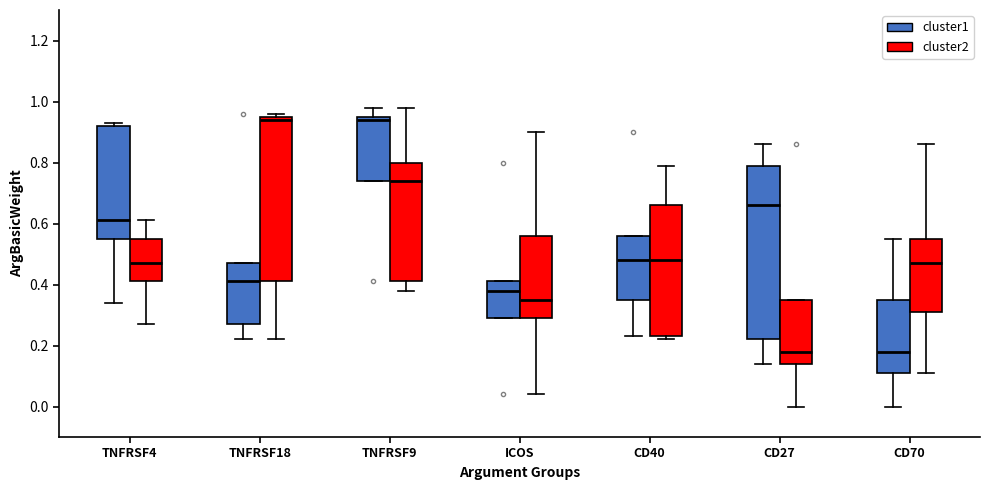

Reading left to right, read every box against the y-axis: the position of its median line, the range the box covers, and the ends of its whiskers. The values are not printed on the chart, so give them approximately, as read against the axis.

TNFRSF4 (cluster1): median 0.62, box 0.56 to 0.92, whiskers 0.34 to 0.94
TNFRSF4 (cluster2): median 0.48, box 0.42 to 0.56, whiskers 0.28 to 0.62
TNFRSF18 (cluster1): median 0.42, box 0.28 to 0.48, whiskers 0.22 to 0.48
TNFRSF18 (cluster2): median 0.94, box 0.42 to 0.96, whiskers 0.22 to 0.96 (just above the box's upper edge)
TNFRSF9 (cluster1): median 0.94, box 0.74 to 0.96, whiskers 0.74 to 0.98
TNFRSF9 (cluster2): median 0.74, box 0.42 to 0.80, whiskers 0.38 to 0.98
ICOS (cluster1): median 0.38, box 0.30 to 0.42, whiskers 0.30 to 0.42
ICOS (cluster2): median 0.36, box 0.30 to 0.56, whiskers 0.04 to 0.90
CD40 (cluster1): median 0.48, box 0.36 to 0.56, whiskers 0.24 to 0.56
CD40 (cluster2): median 0.48, box 0.24 to 0.66, whiskers 0.22 to 0.80
CD27 (cluster1): median 0.66, box 0.22 to 0.80, whiskers 0.14 to 0.86
CD27 (cluster2): median 0.18, box 0.14 to 0.36, whiskers 0.00 to 0.36
CD70 (cluster1): median 0.18, box 0.12 to 0.36, whiskers 0.00 to 0.56
CD70 (cluster2): median 0.48, box 0.32 to 0.56, whiskers 0.12 to 0.86